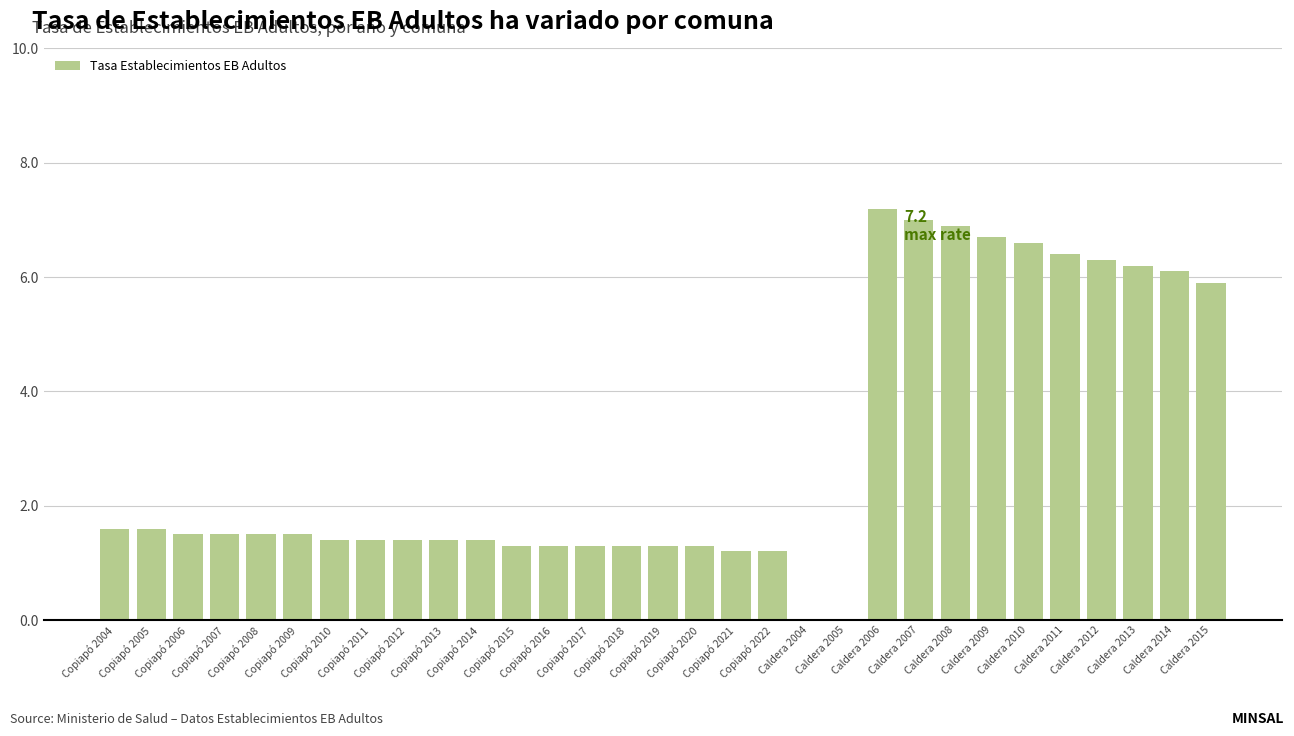

Count the number of data series in this chart.

1